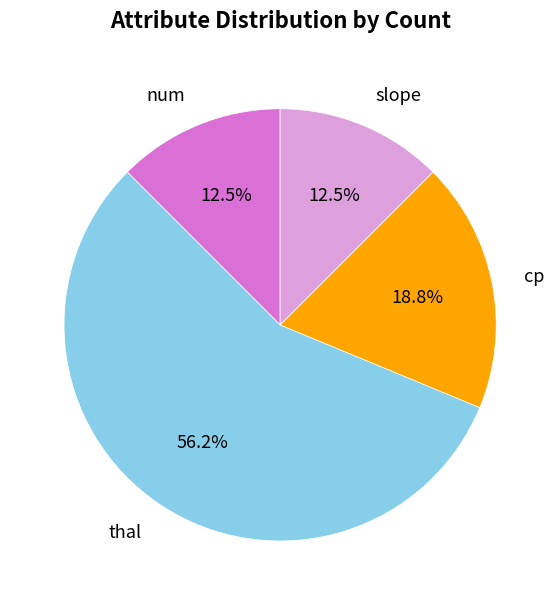

Does cp account for over 50% of the chart?

No